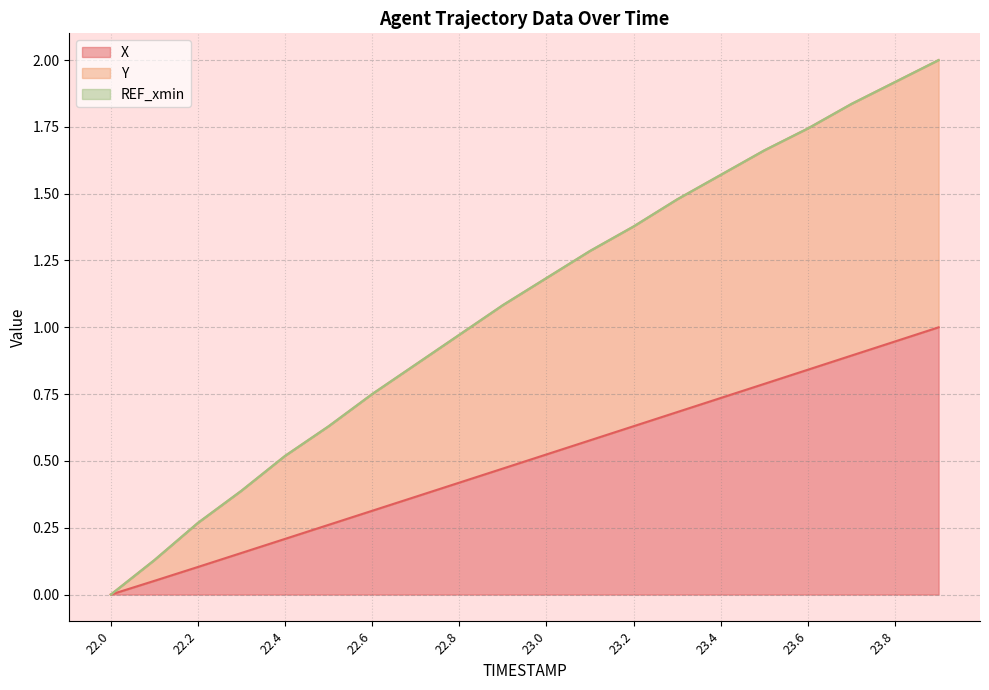

True or false: X has a value of 0.3 at 23.8.

False